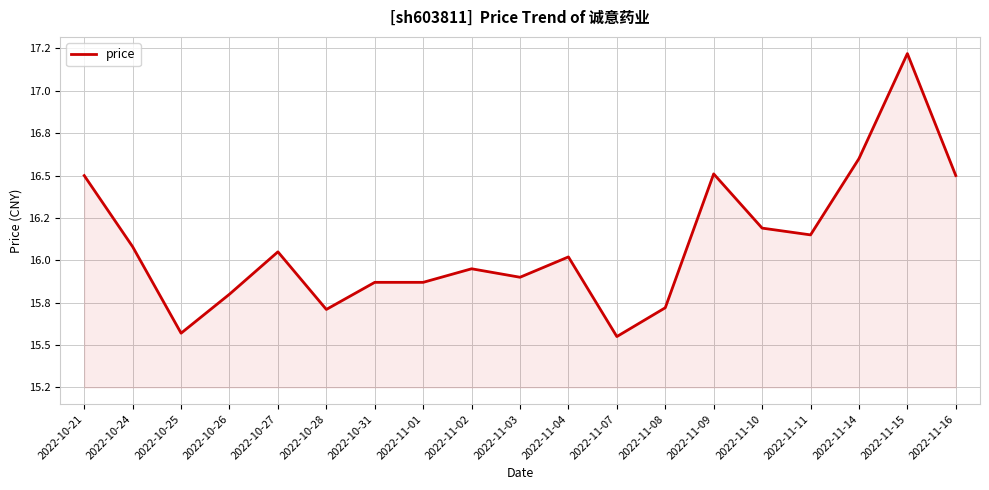

Rank the categories by value from highest to lowest.

2022-11-15, 2022-11-14, 2022-11-09, 2022-10-21, 2022-11-16, 2022-11-10, 2022-11-11, 2022-10-24, 2022-10-27, 2022-11-04, 2022-11-02, 2022-11-03, 2022-10-31, 2022-11-01, 2022-10-26, 2022-11-08, 2022-10-28, 2022-10-25, 2022-11-07